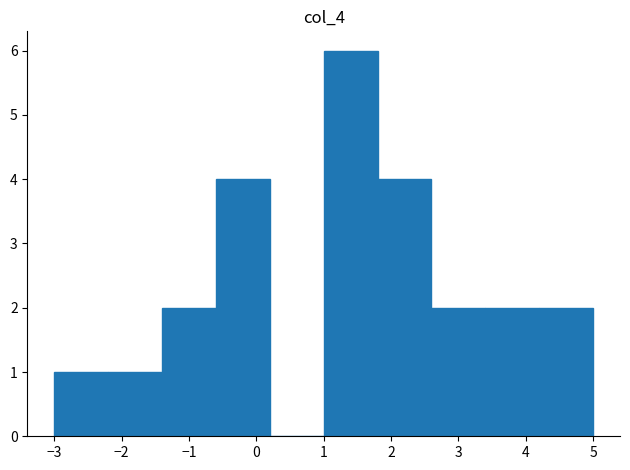

How tall is the bar that spans 1.8 to 2.6 on the x-axis? The values are not printed on the chart, so give them approximately, as read against the axis.

4